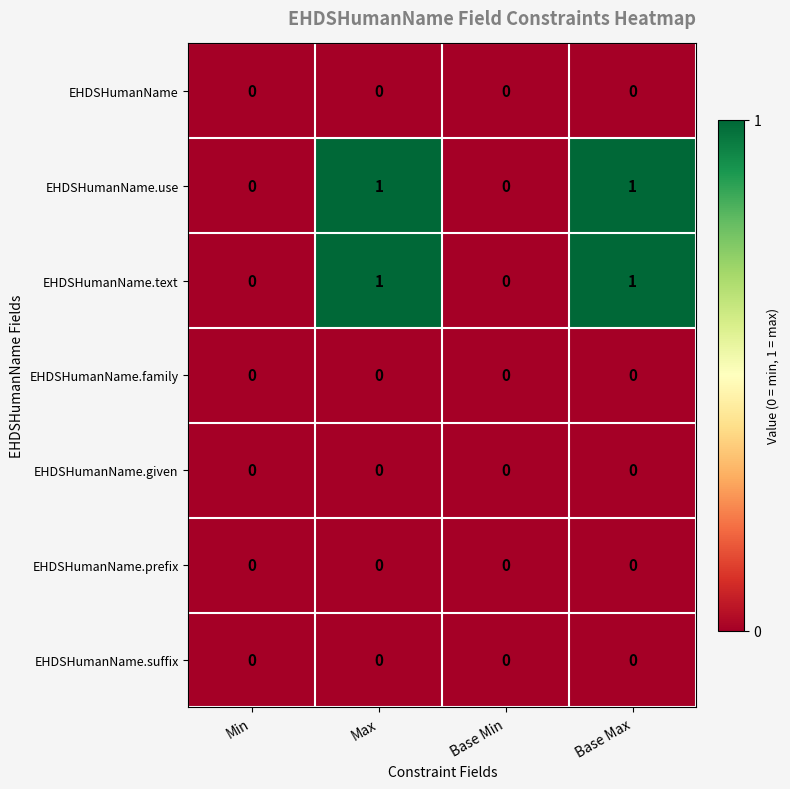

Is the value of EHDSHumanName.use at Max greater than the value of EHDSHumanName.suffix at Base Min?

Yes